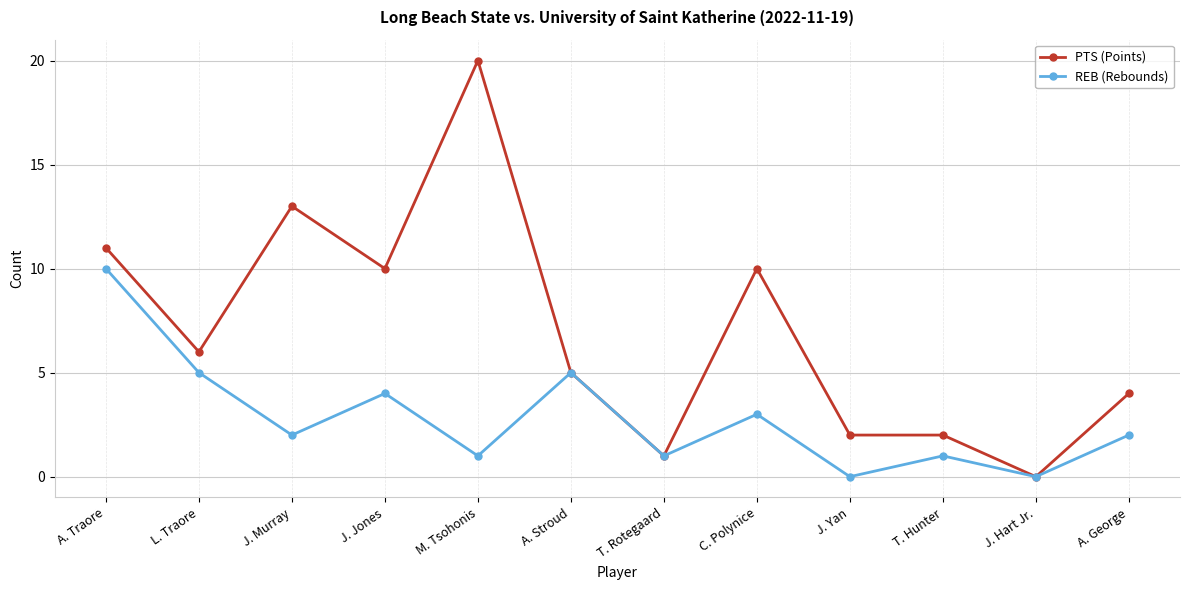

How many lines are shown in the chart?

2